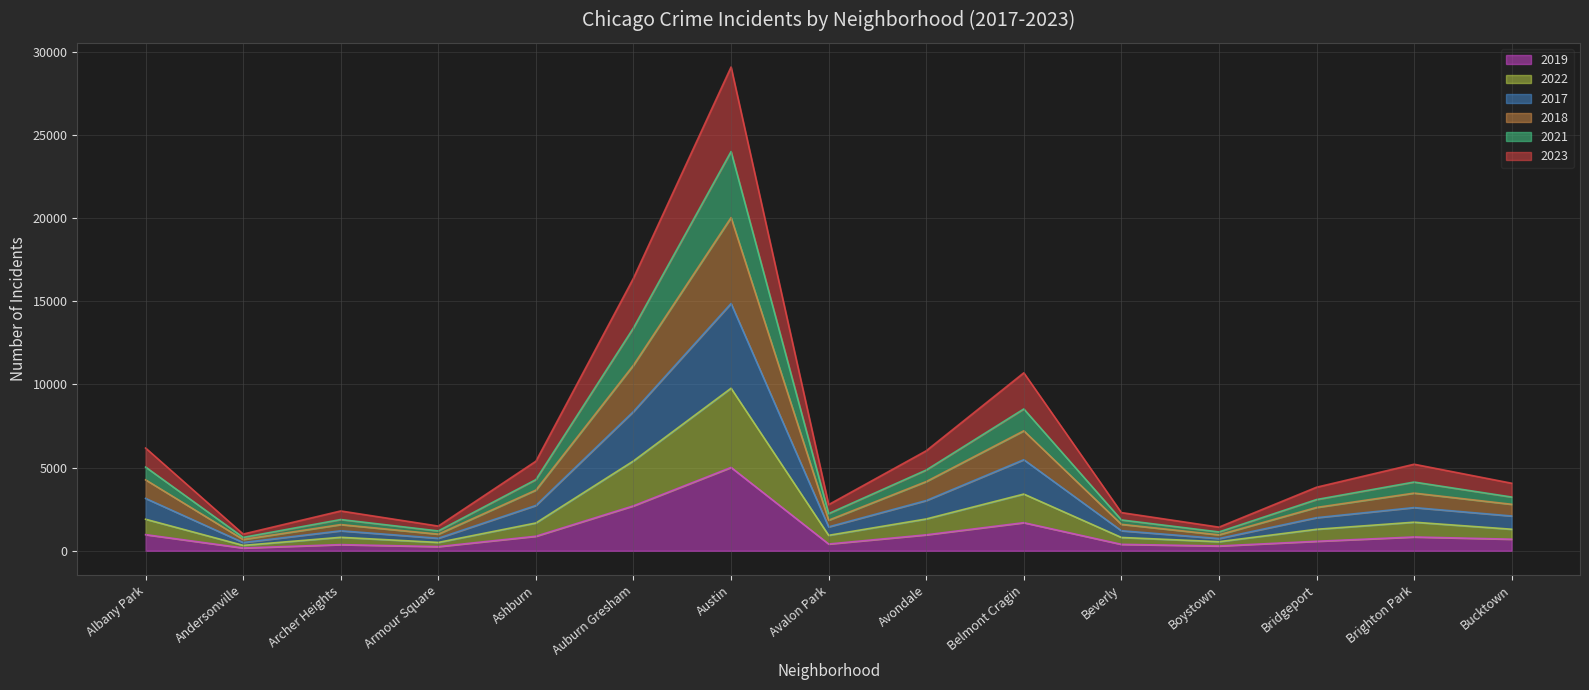

Where is 2018 nearest to the value 10353?

Auburn Gresham